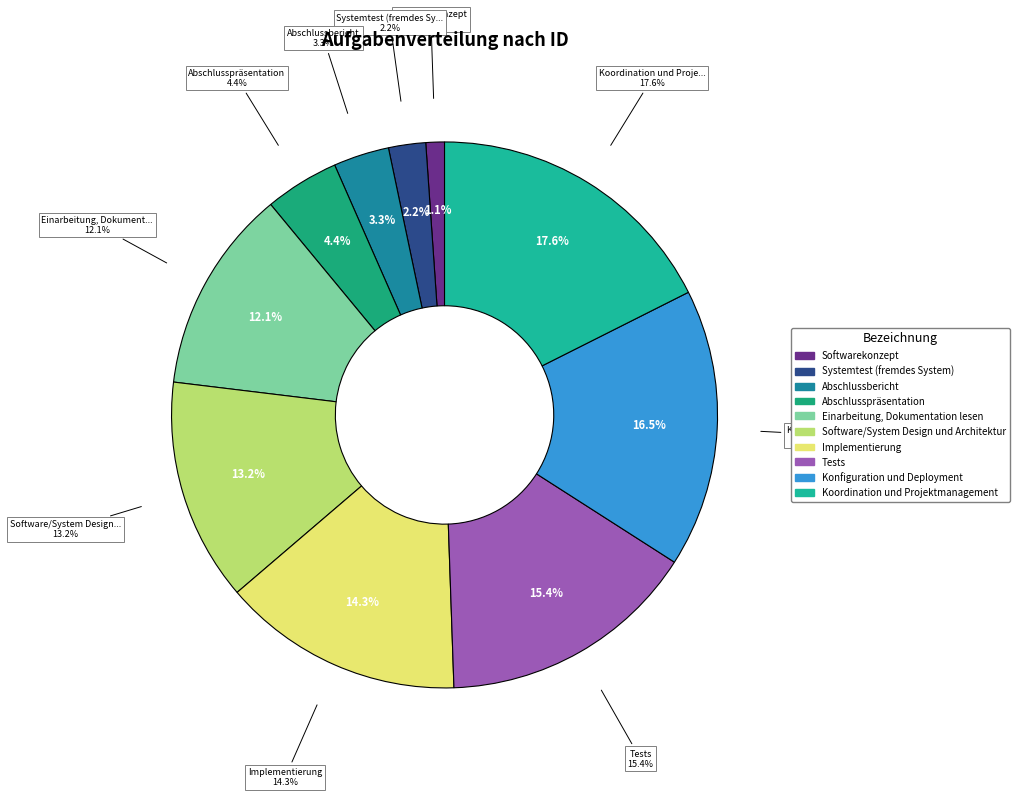

Is it true that Einarbeitung, Dokumentation lesen is 25% of the pie?

False